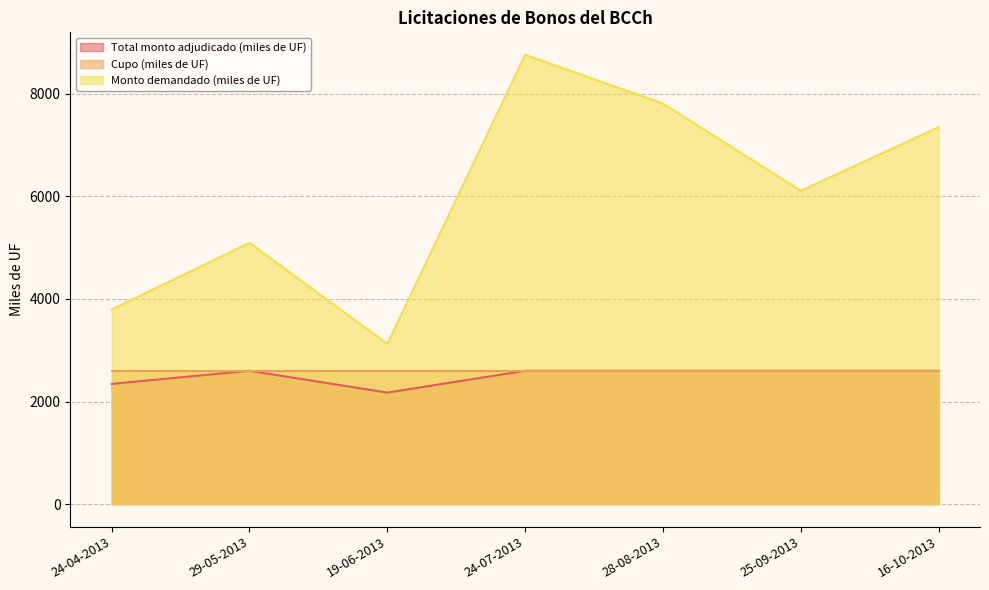

Is the value of Monto demandado (miles de UF) at 16-10-2013 greater than the value of Cupo (miles de UF) at 28-08-2013?

Yes